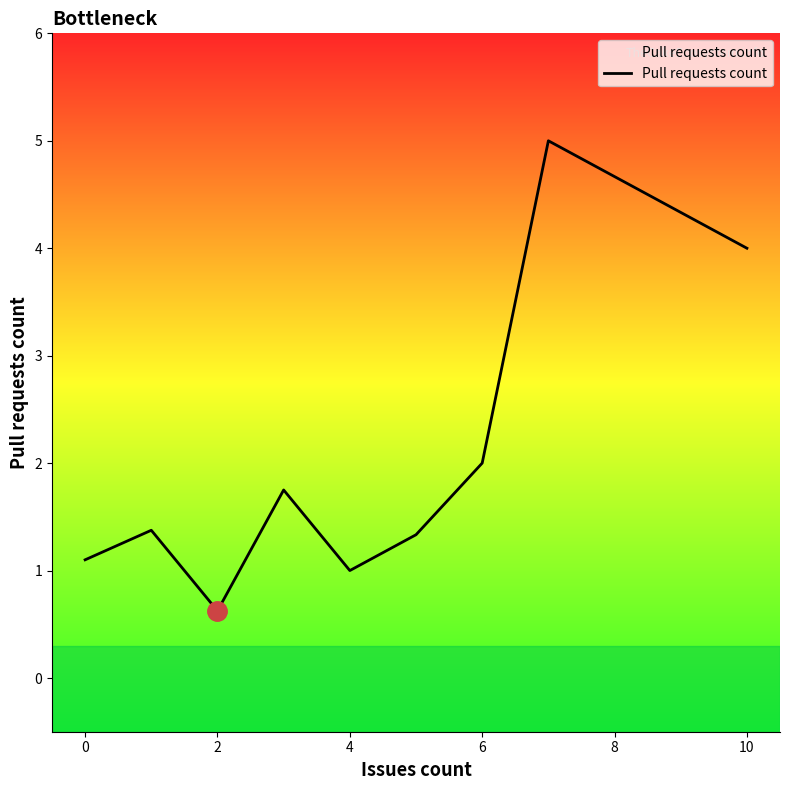

What is the smallest value displayed?

0.6